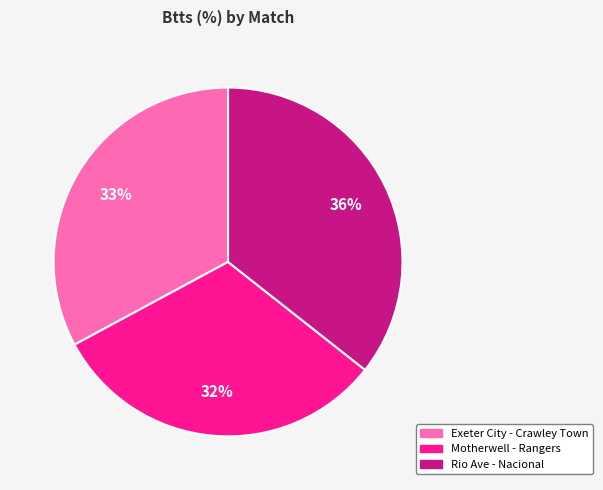

Does Exeter City - Crawley Town account for over 50% of the chart?

No